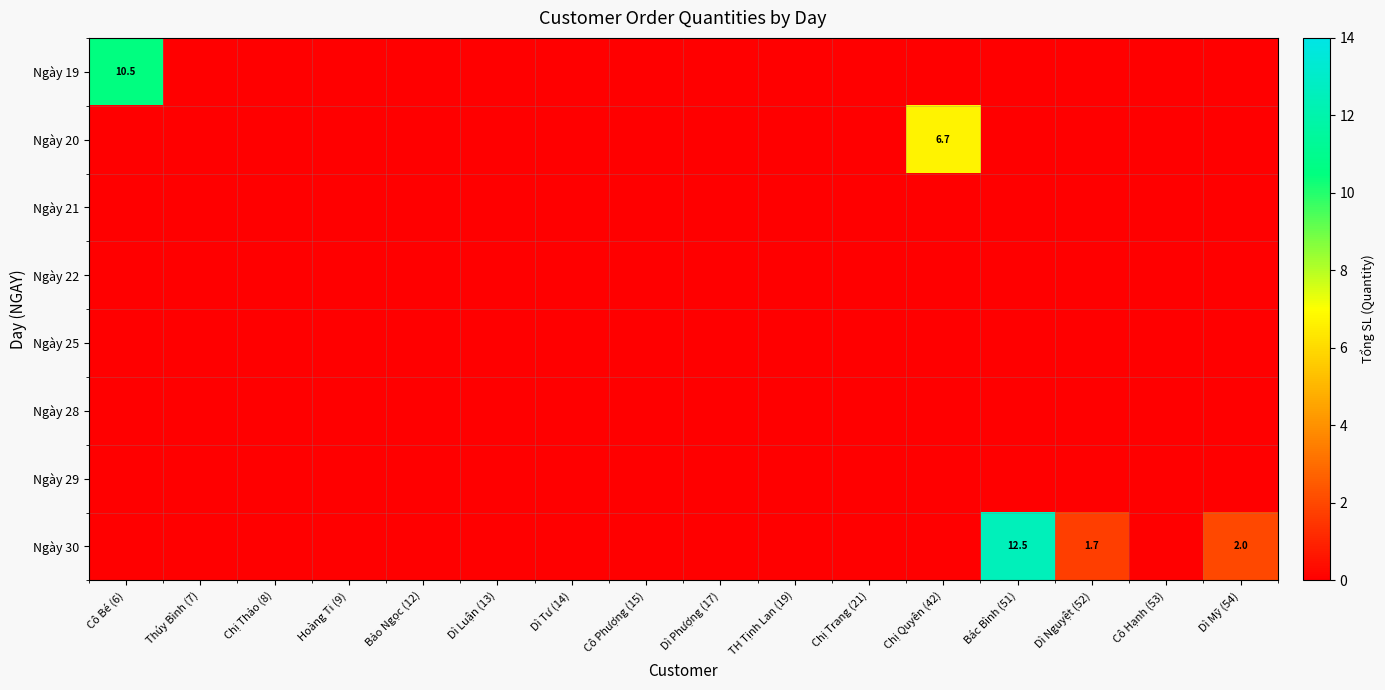

At how many categories does at least one series exceed 1?

5